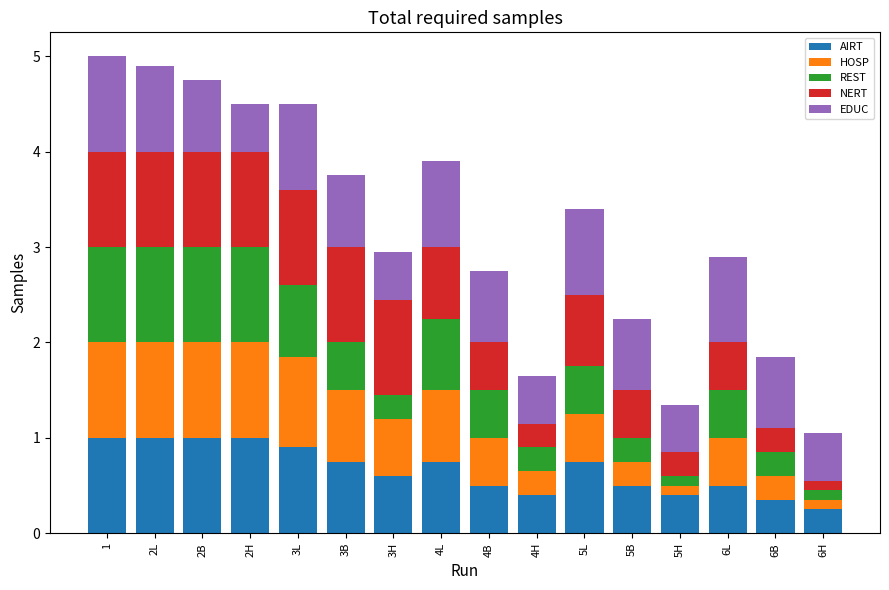

What is the maximum value for AIRT?

1.0